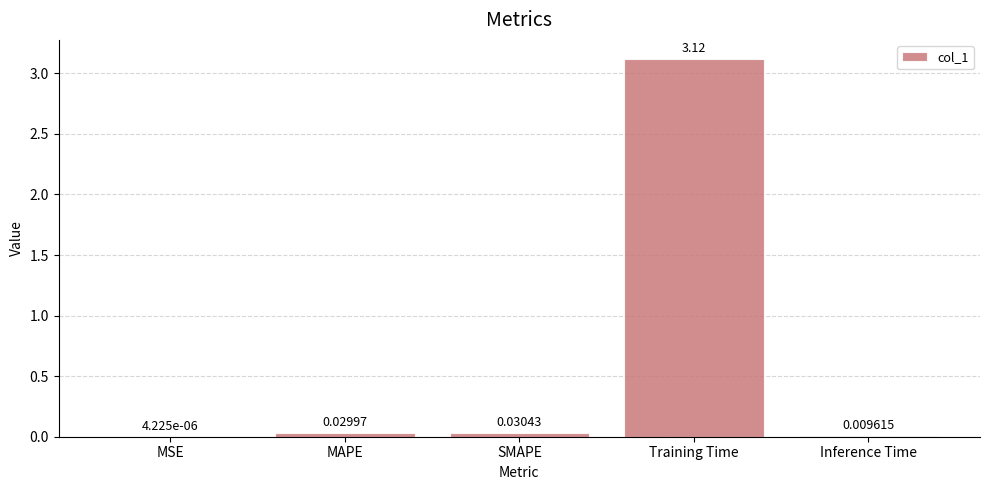

Which label corresponds to the largest value in the chart?

Training Time